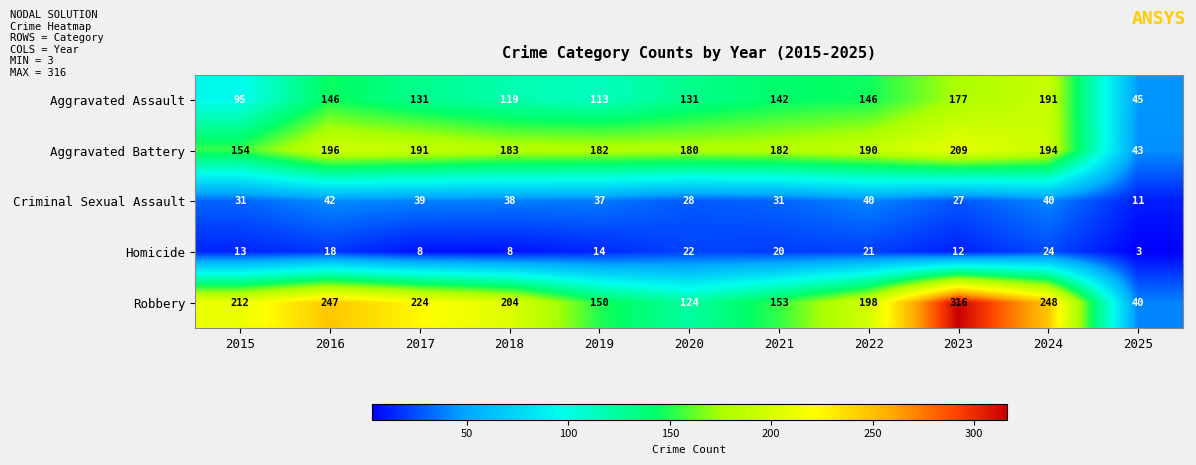

What is the greatest value displayed?

316